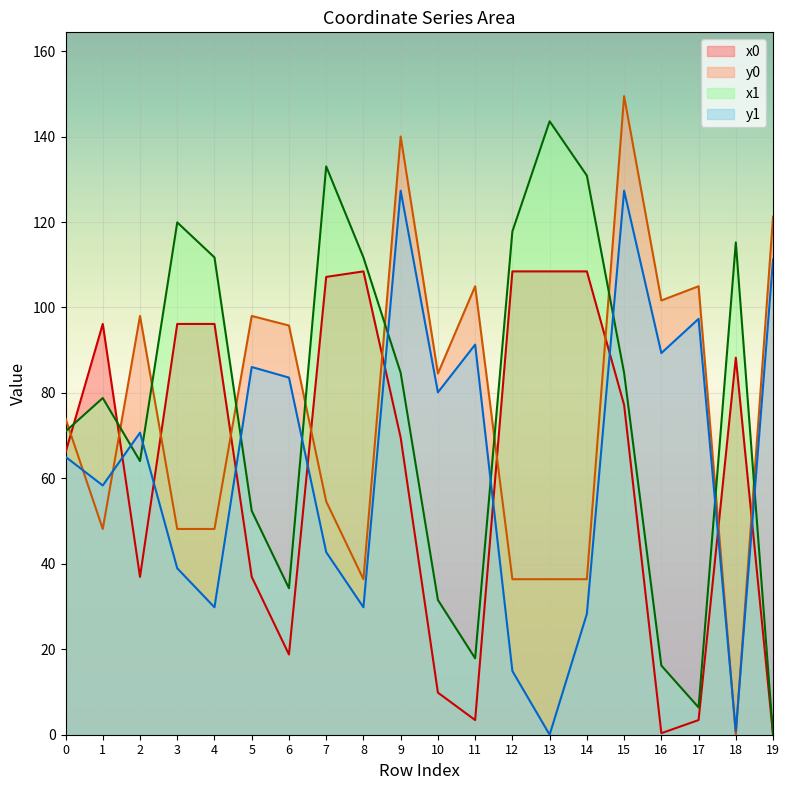

What is the value of the x1 point at the 7th from the left?

34.3